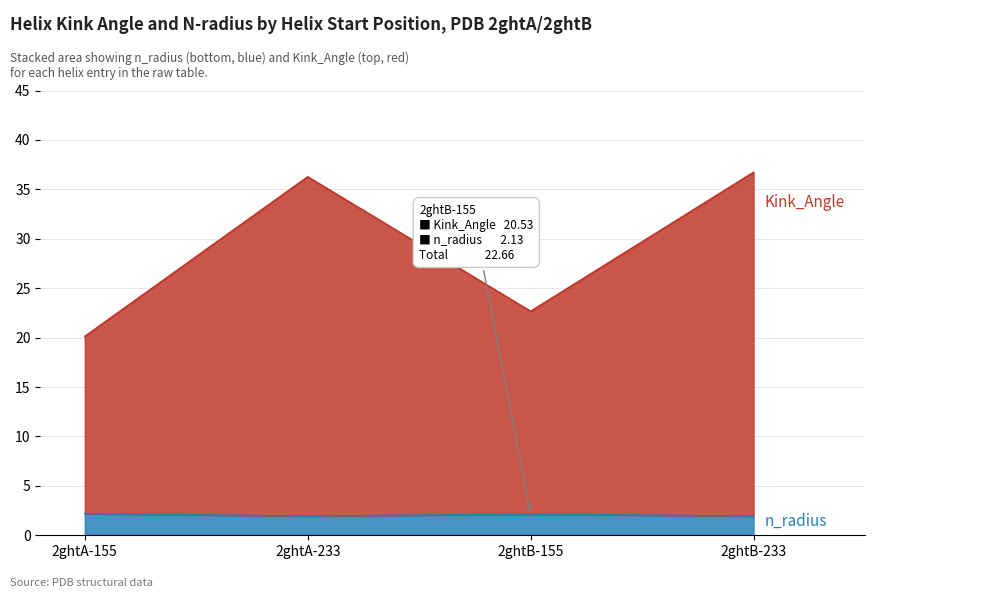

True or false: Kink_Angle and n_radius intersect in this chart.

False